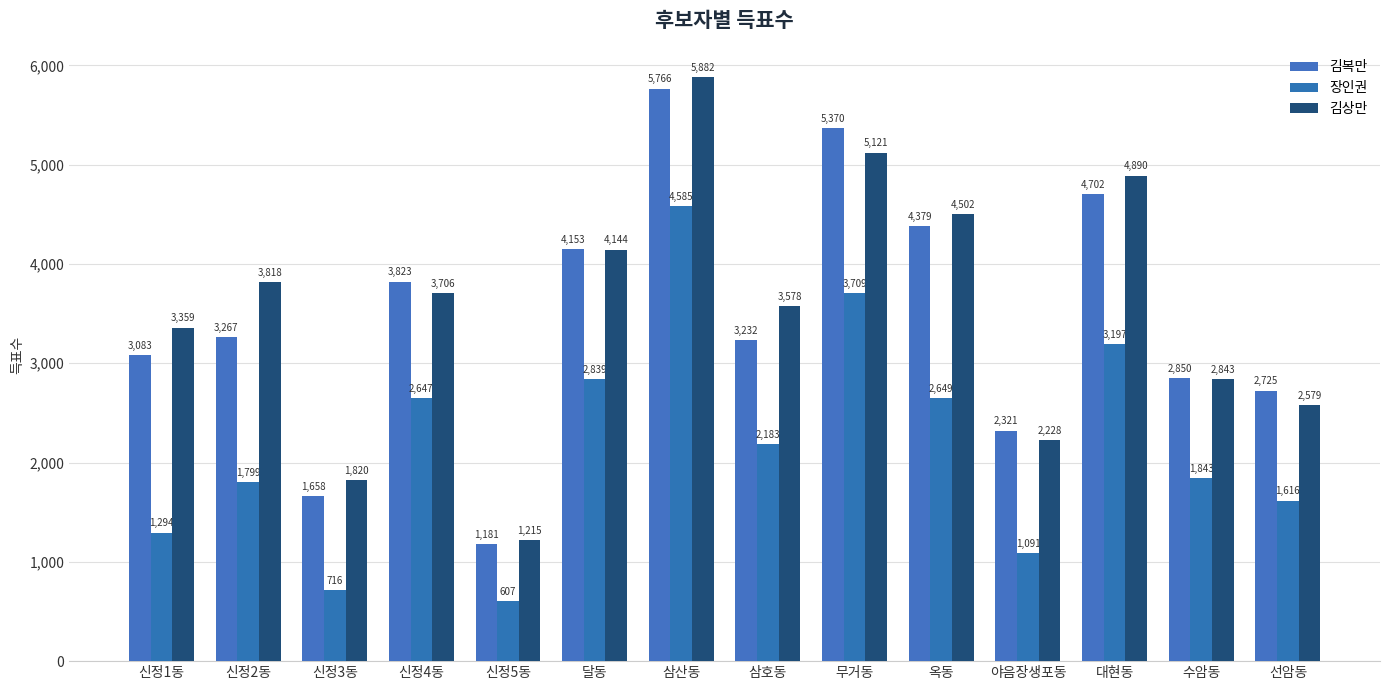

Reading right to left, list all the values displayed in this chart.

김복만: 선암동=2725	수암동=2850	대현동=4702	야음장생포동=2321	옥동=4379	무거동=5370	삼호동=3232	삼산동=5766	달동=4153	신정5동=1181	신정4동=3823	신정3동=1658	신정2동=3267	신정1동=3083
장인권: 선암동=1616	수암동=1843	대현동=3197	야음장생포동=1091	옥동=2649	무거동=3709	삼호동=2183	삼산동=4585	달동=2839	신정5동=607	신정4동=2647	신정3동=716	신정2동=1799	신정1동=1294
김상만: 선암동=2579	수암동=2843	대현동=4890	야음장생포동=2228	옥동=4502	무거동=5121	삼호동=3578	삼산동=5882	달동=4144	신정5동=1215	신정4동=3706	신정3동=1820	신정2동=3818	신정1동=3359